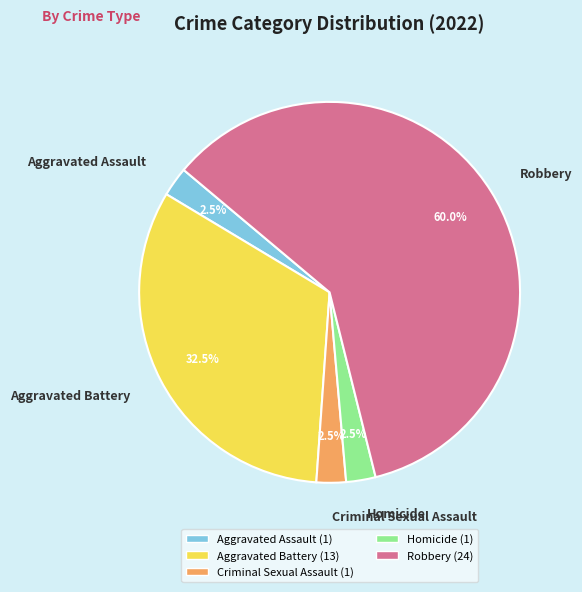

To the nearest percent, what is the combined percentage of Robbery and Aggravated Assault?

62%